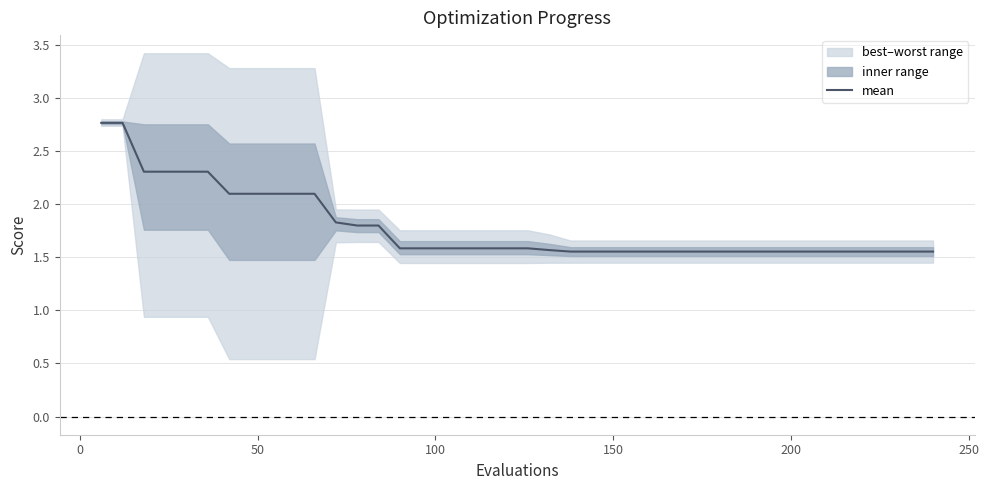

What is the maximum value for mean?

2.8